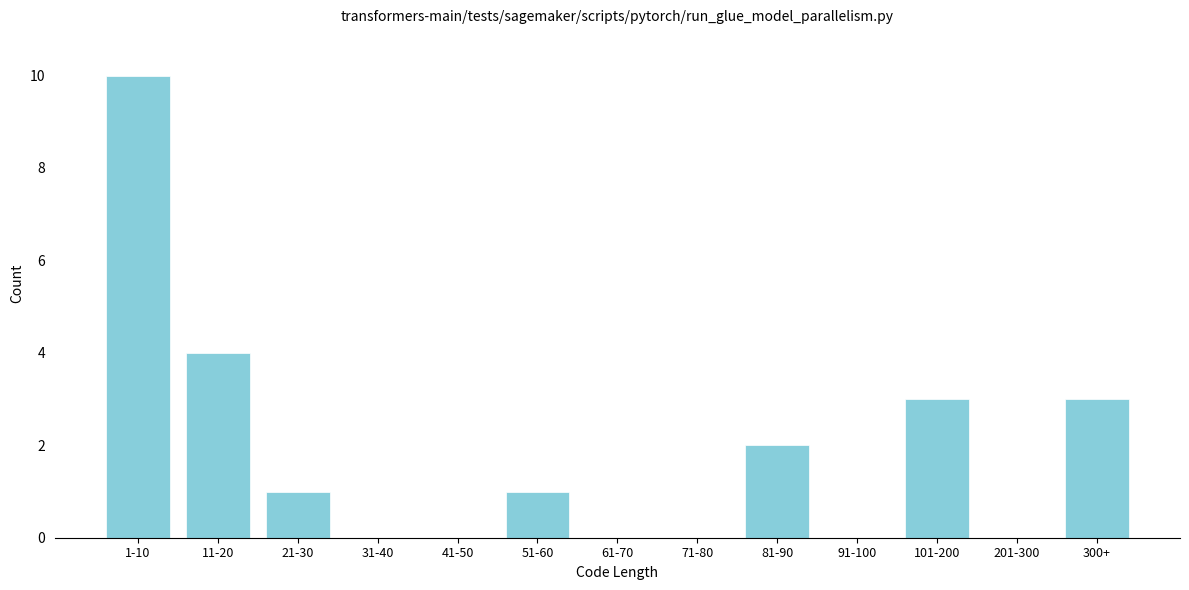

Reading left to right, extract all data points from this chart.

1-10=10	11-20=4	21-30=1	31-40=0	41-50=0	51-60=1	61-70=0	71-80=0	81-90=2	91-100=0	101-200=3	201-300=0	300+=3